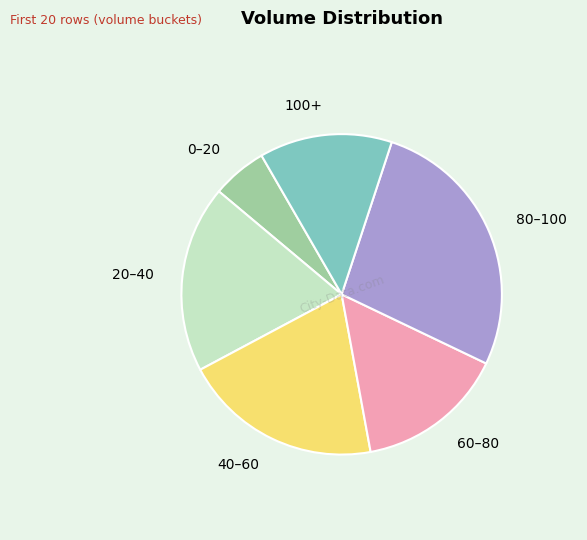

Do 100+ and 60–80 together represent more than half of the pie?

No